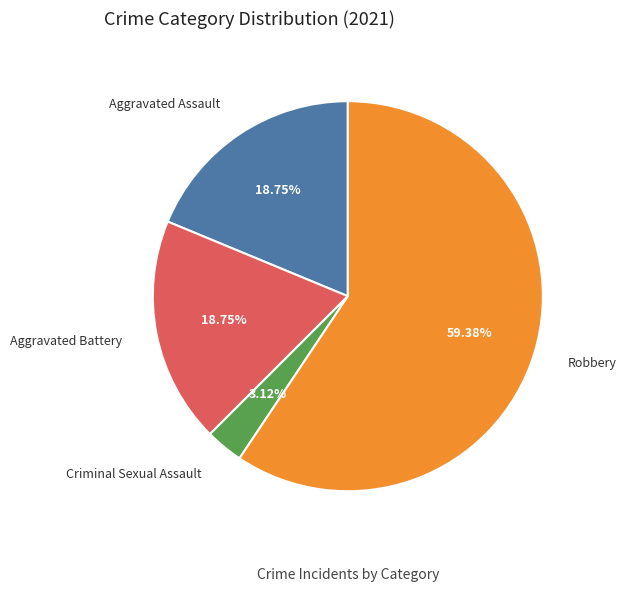

To the nearest percent, what is the difference between the largest and smallest slice percentages?

56%